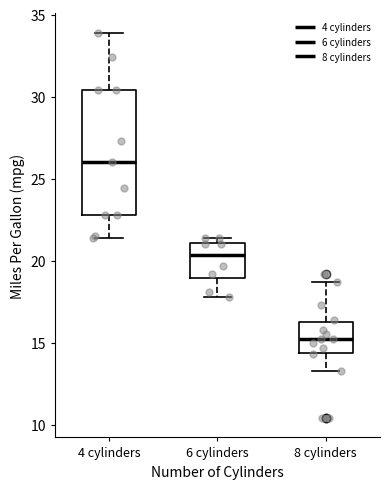

Which box's median line is the lowest?

8 cylinders